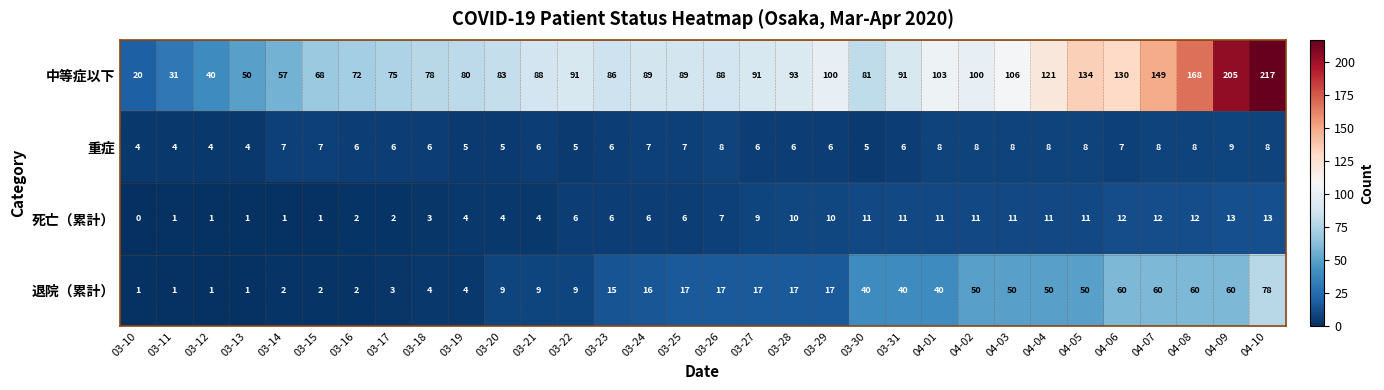

What is the spread (max minus min) of values at 04-03?

98